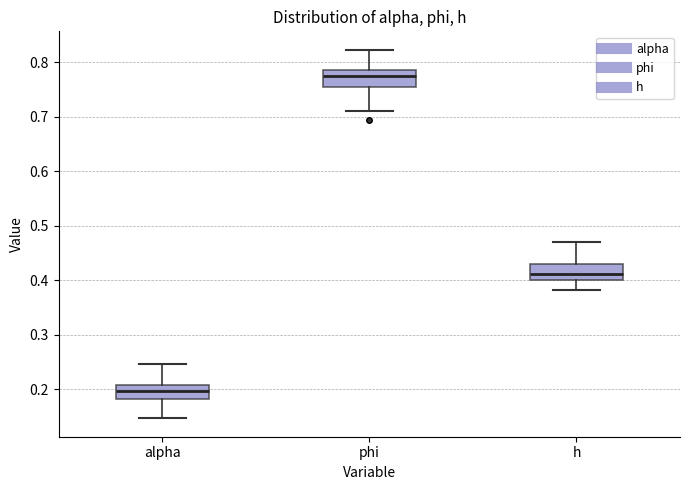

Where does the lower whisker of the box for h end on the y-axis? The values are not printed on the chart, so give them approximately, as read against the axis.

0.38